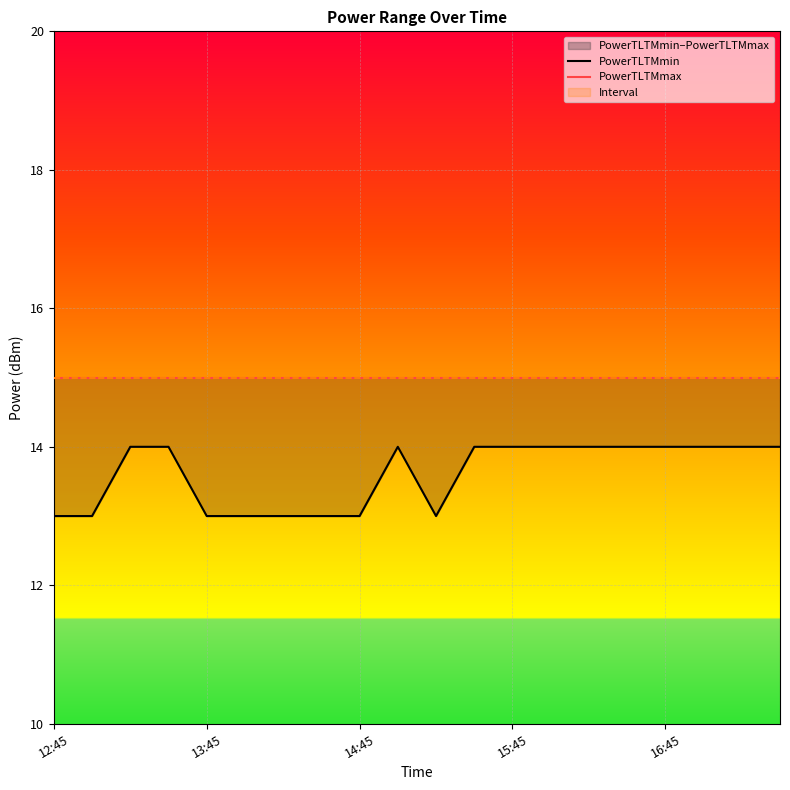

What is the maximum value for PowerTLTMmin?

14